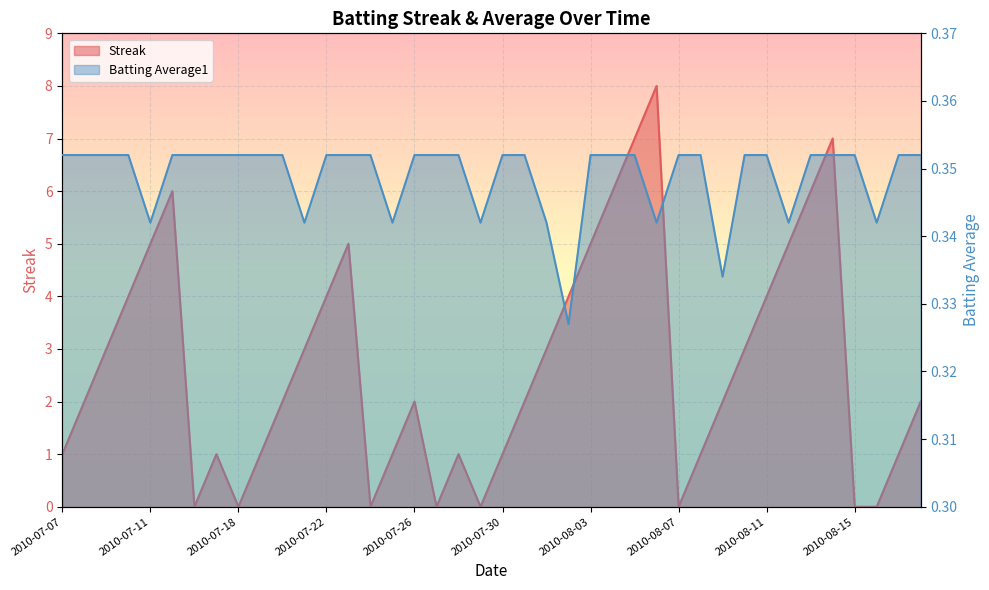

How many Batting Average1 values are between 0 and 1?

40